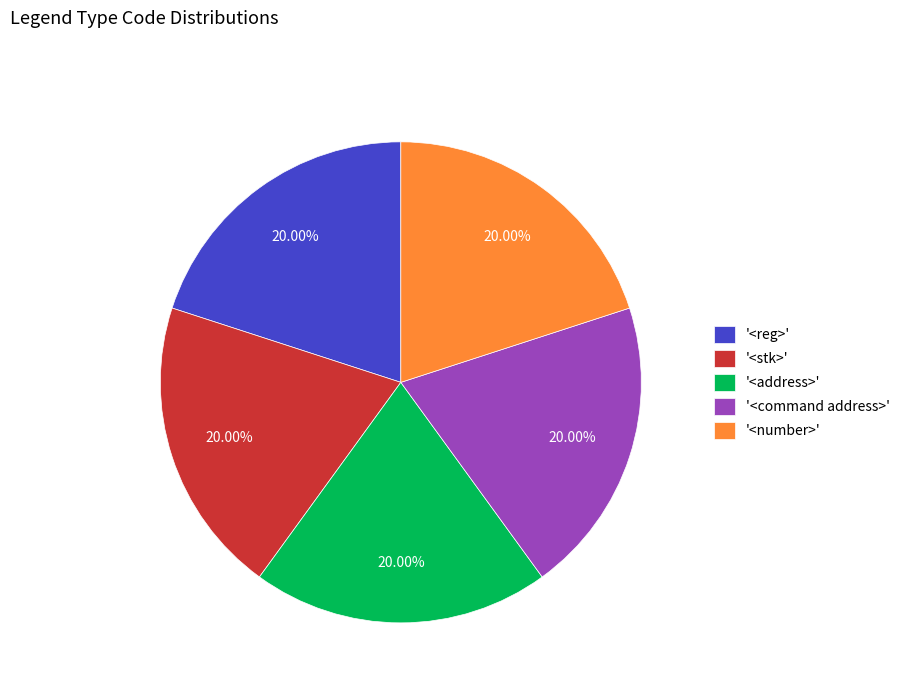

Does any single category account for the majority?

No